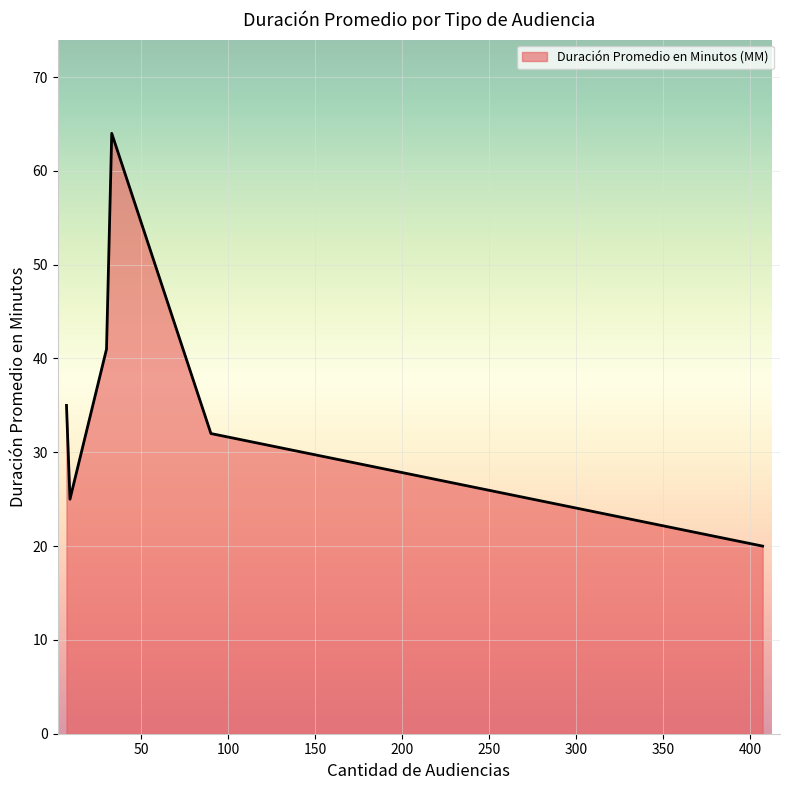

True or false: the data has more than 2 interior local peaks.

False